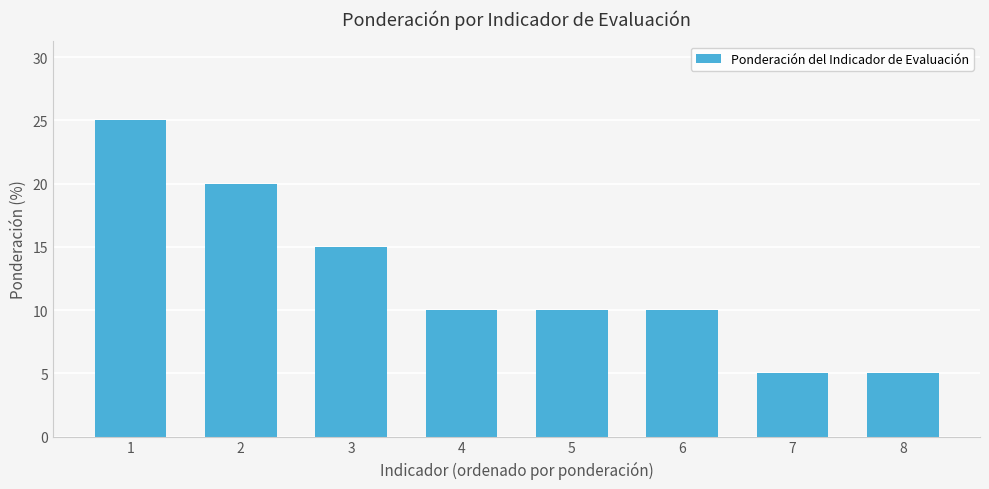

What is the greatest value displayed?

25